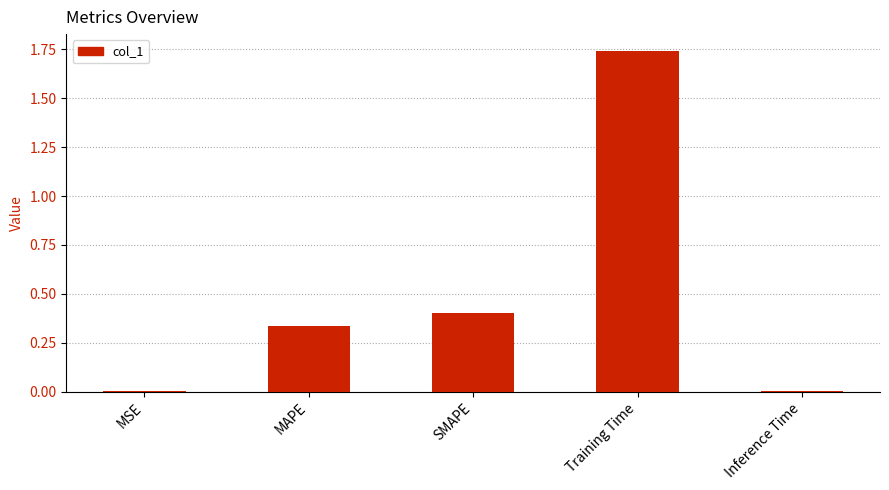

Which category has the highest value across all series?

Training Time